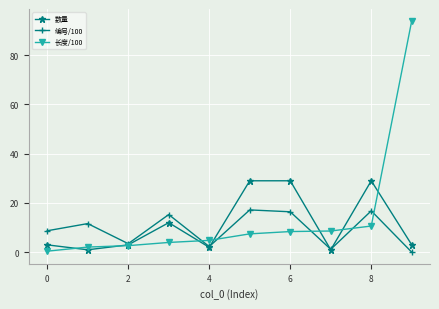

What is the maximum value for 数量?

29.0